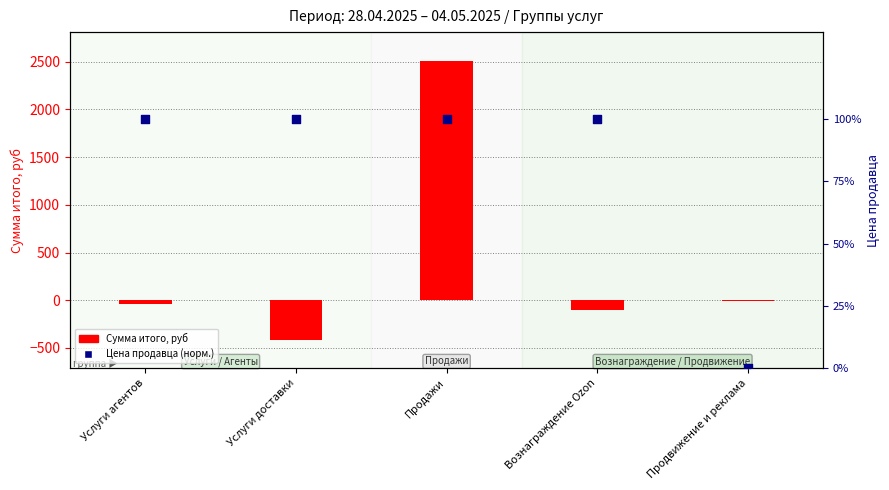

What is the total value across all series at Продвижение и реклама?

-11.1